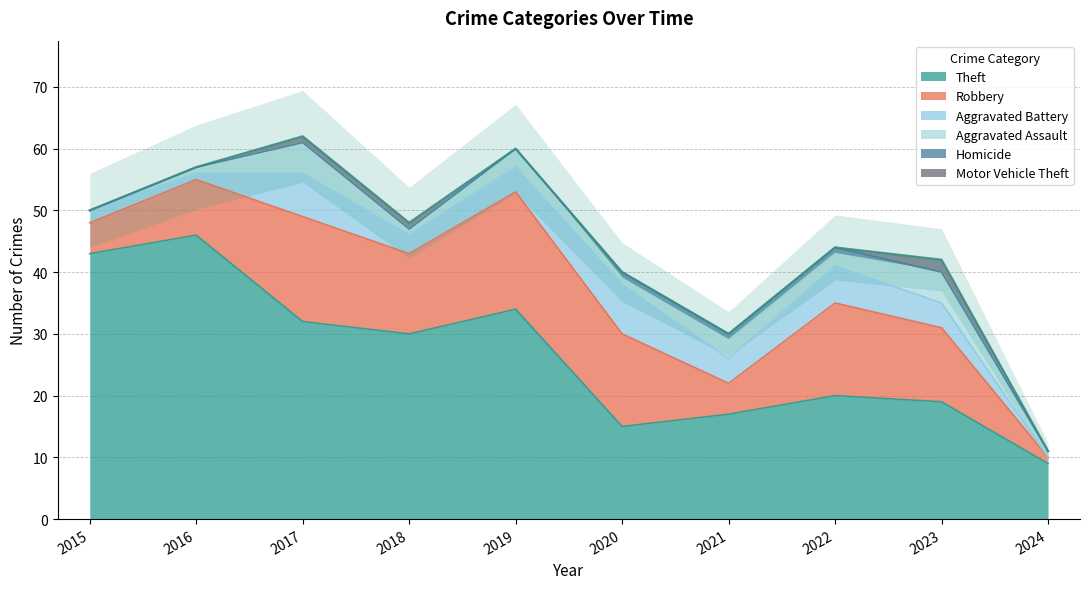

How many data points in Theft are less than 30?

5